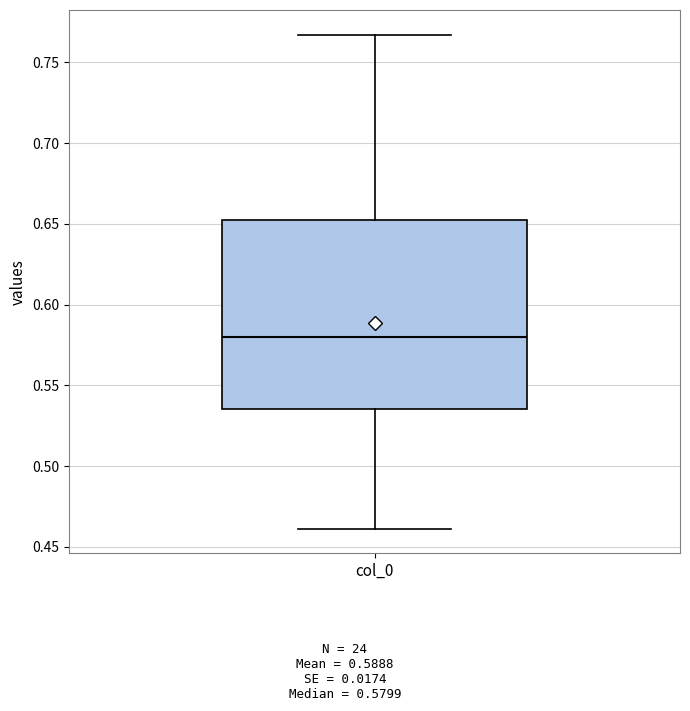

Transcribe this box plot: give where the median line is, the range the box spans, and where the two whiskers end, as read against the y-axis. The values are not printed on the chart, so give them approximately, as read against the axis.

median 0.580, box 0.535 to 0.650, whiskers 0.460 to 0.765